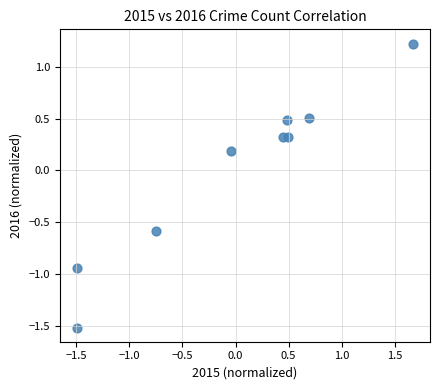

What is the range of Y values (max minus min)?

2.7